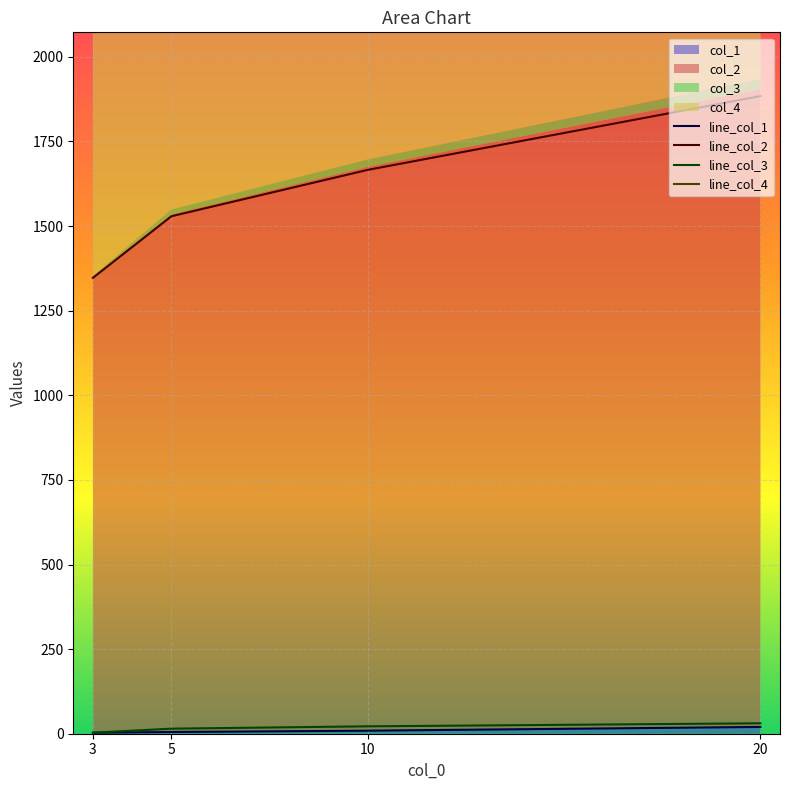

True or false: col_2 and col_1 cross at least once.

False